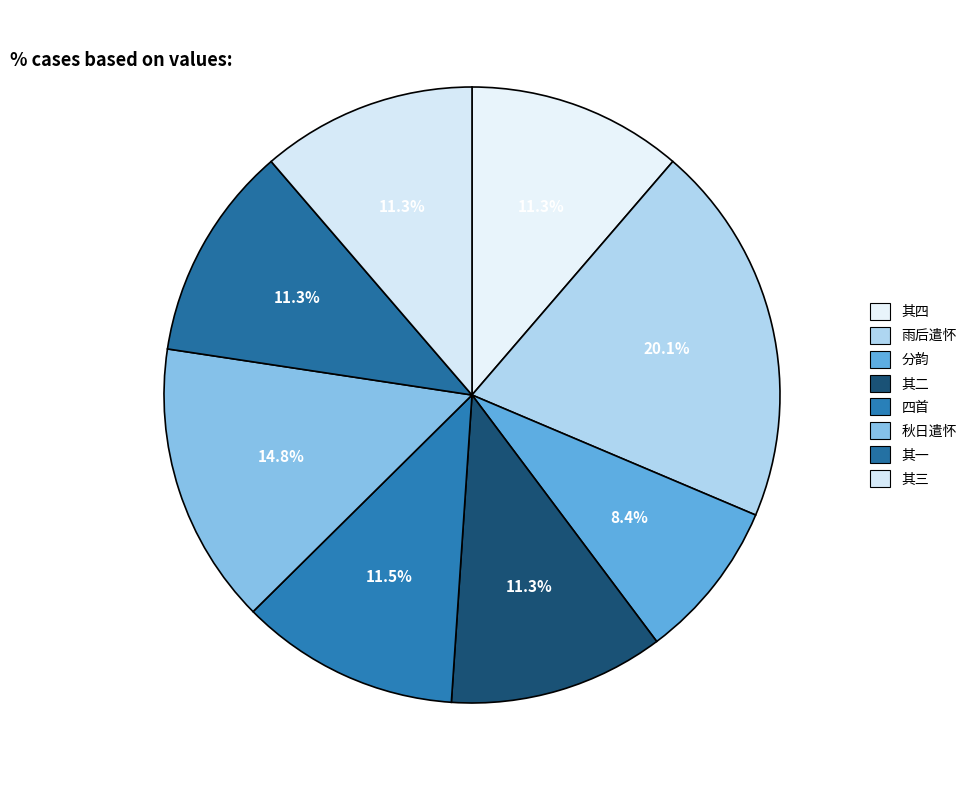

How many segments does this pie chart have?

8